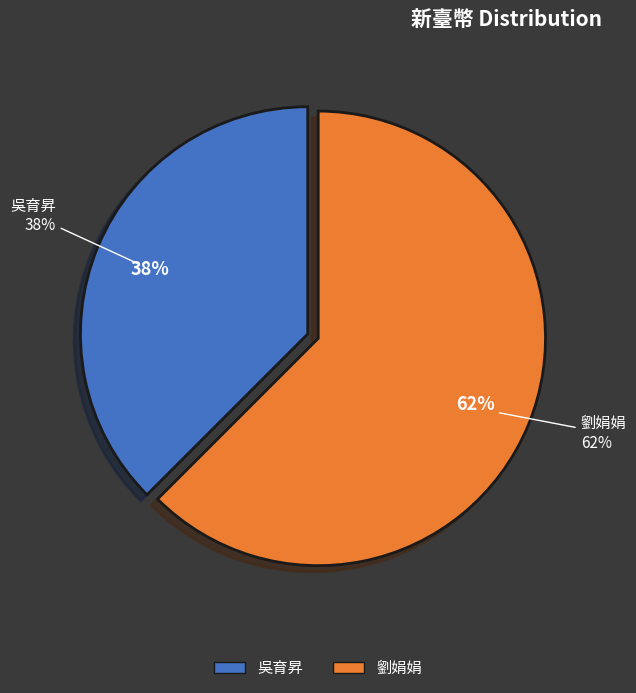

Does any single category account for the majority?

Yes